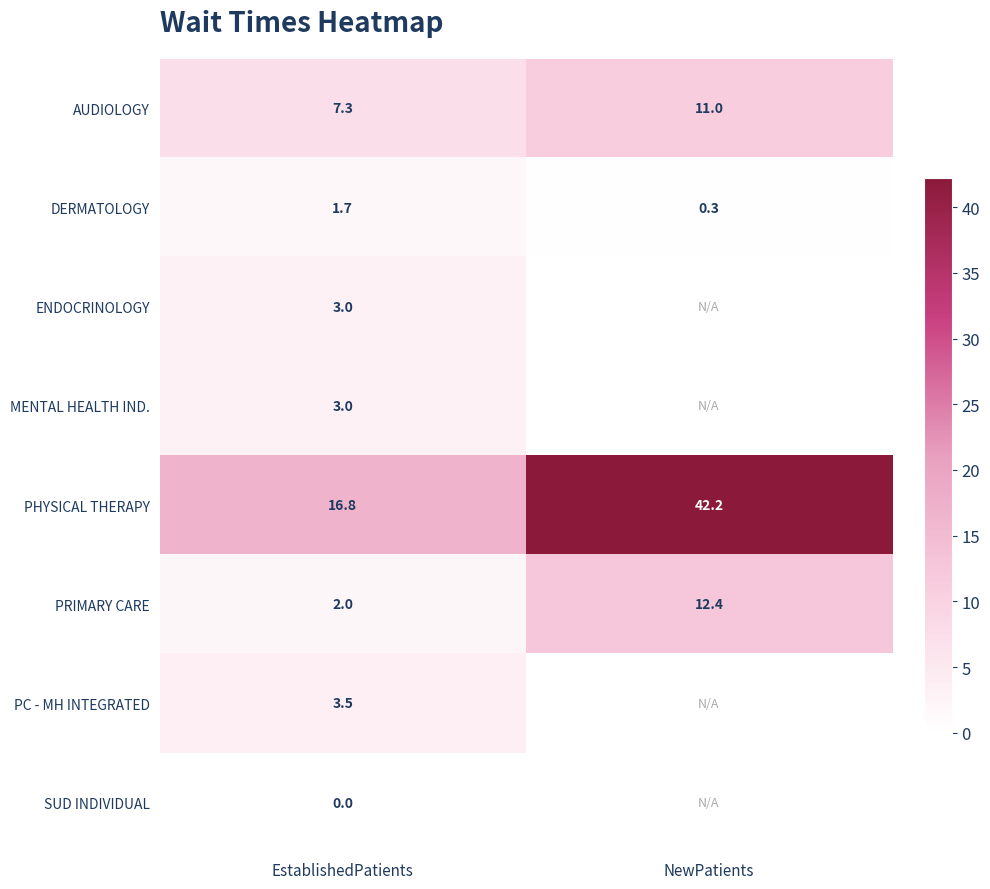

List the labels in order of DERMATOLOGY value, largest first.

EstablishedPatients, NewPatients